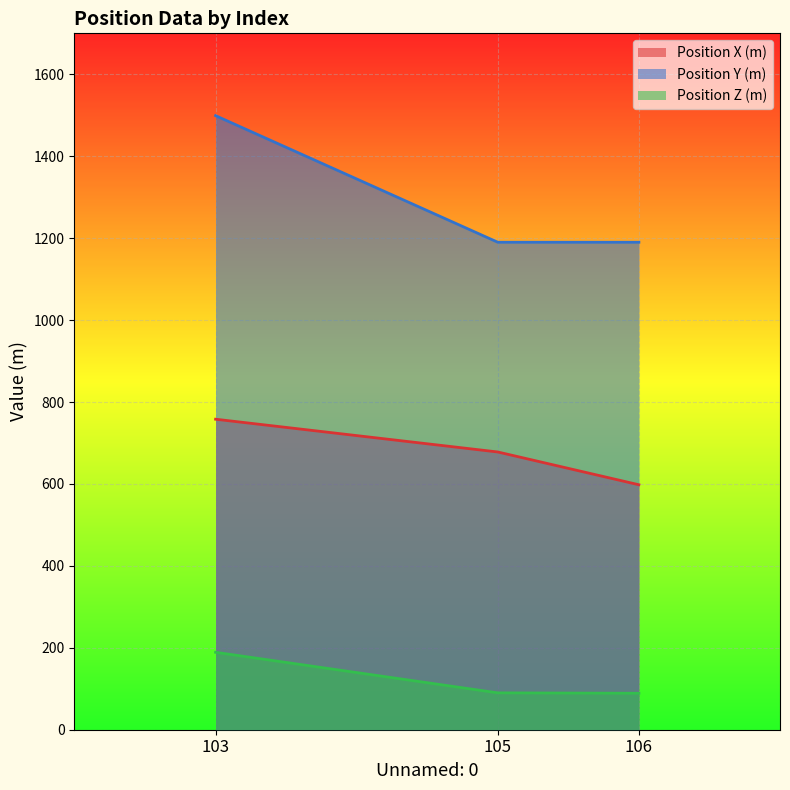

The value of Position Z (m) at 103 is 189. True or false?

True